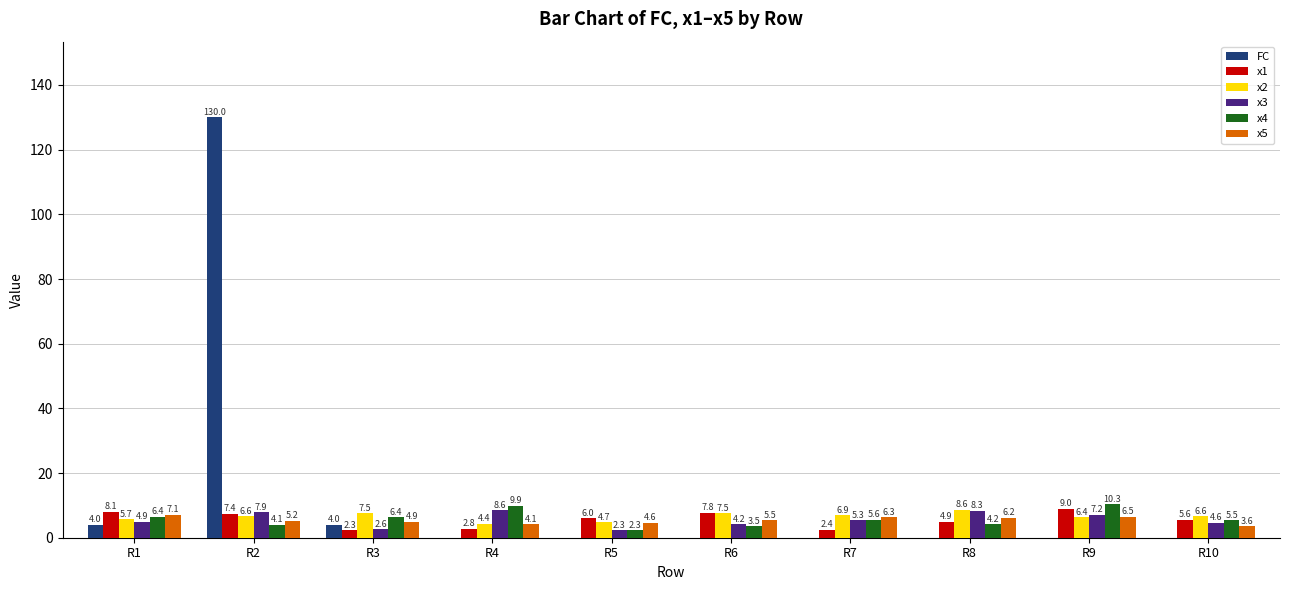

How many groups of bars are there?

10